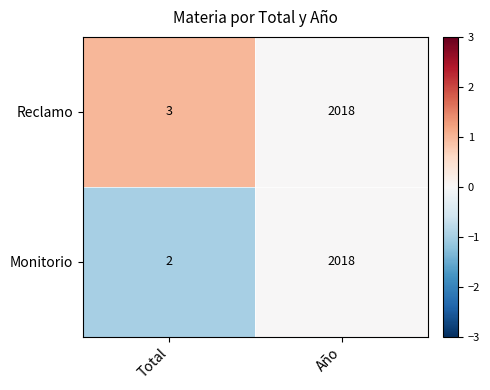

Reading right to left, extract all data points from this chart.

Reclamo: Año=2018	Total=3
Monitorio: Año=2018	Total=2